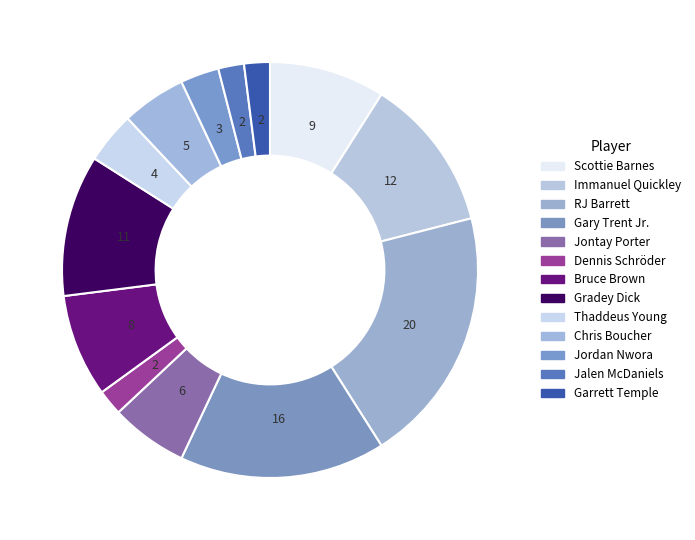

The Bruce Brown slice represents 1% of the pie. True or false?

False